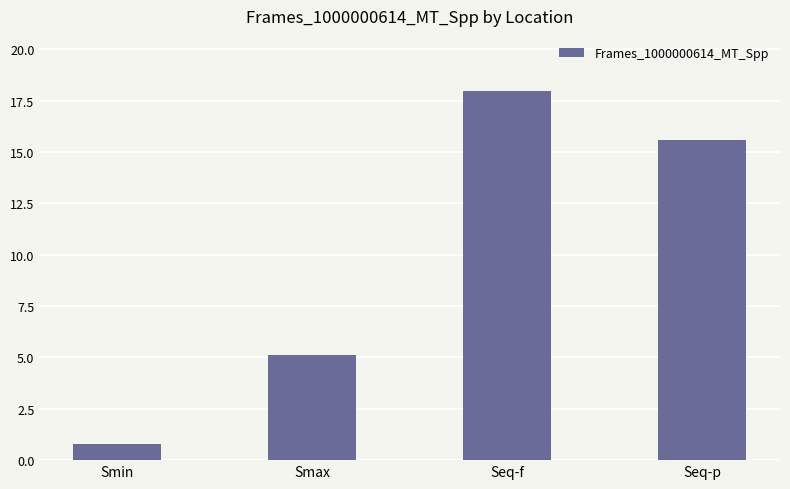

What is the value of the 4th bar from the left?

15.6